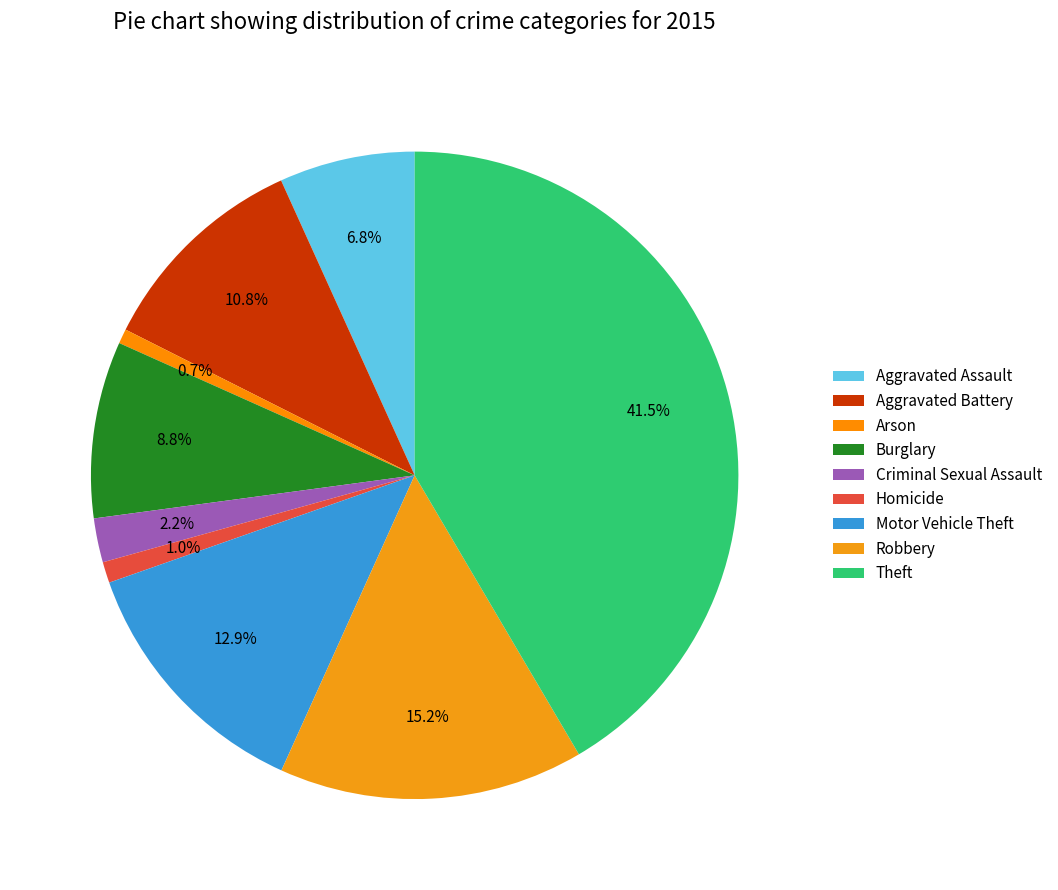

What is the smallest slice in the pie chart?

Arson